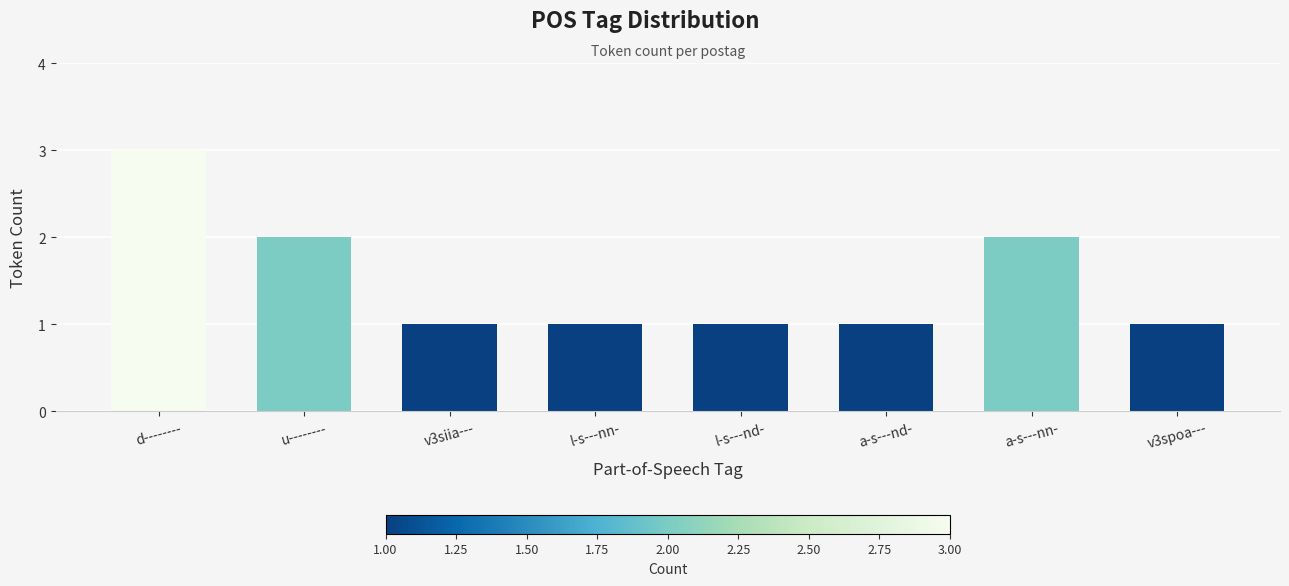

What is the maximum value shown in the chart?

3